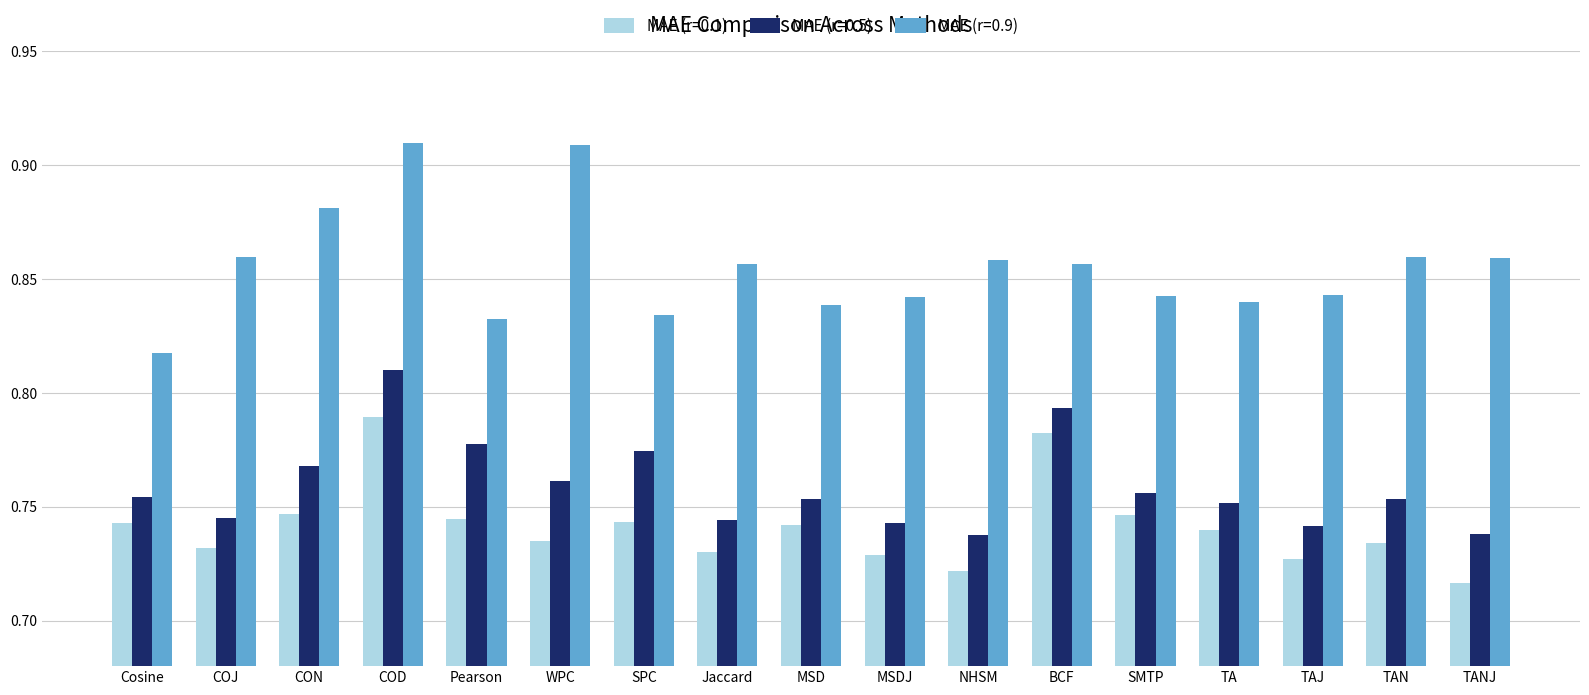

At how many categories does at least one series exceed 0?

17